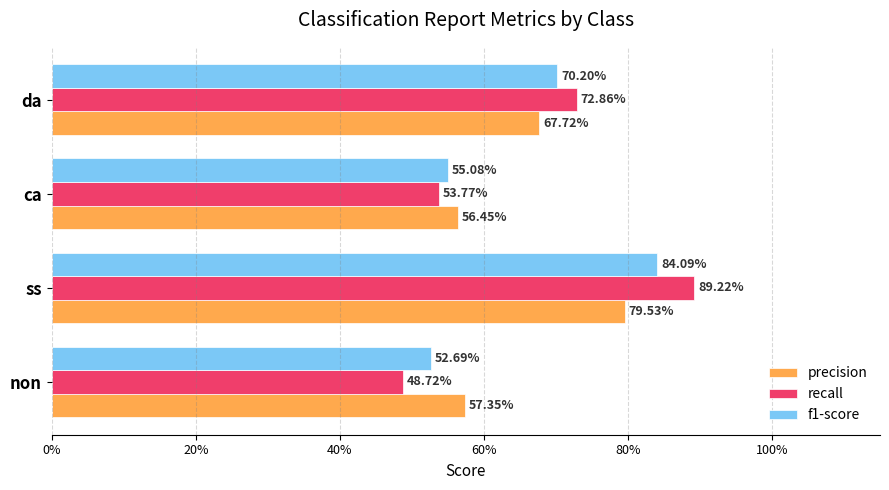

Which series has the largest range (max minus min)?

recall